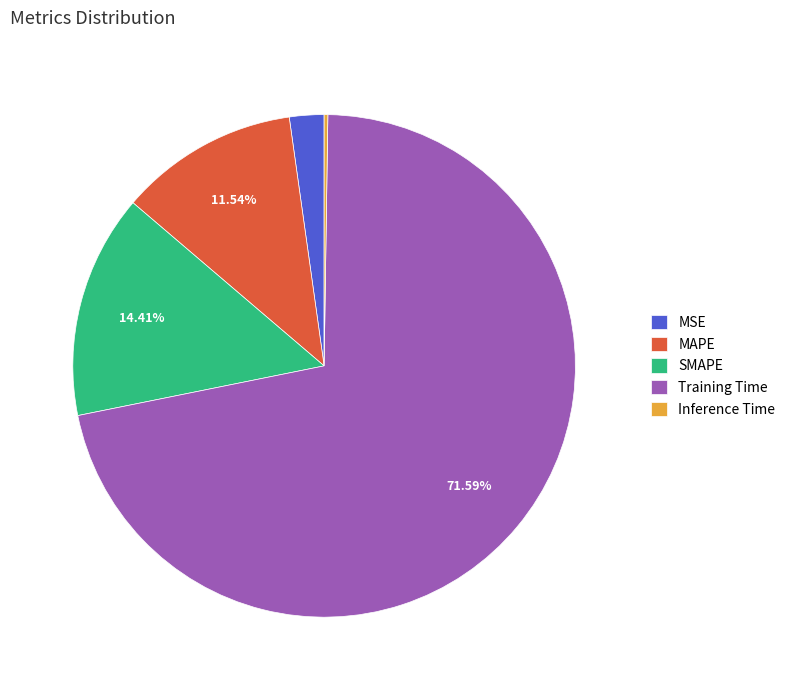

Combined, do SMAPE and Training Time account for over 50%?

Yes